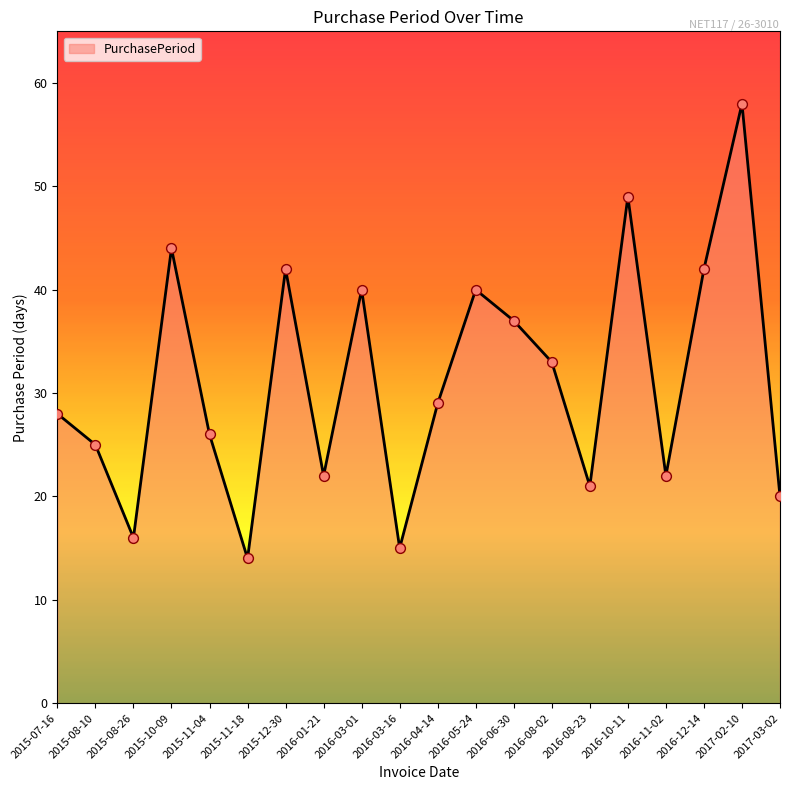

Which has a higher value, 2016-11-02 or 2017-02-10?

2017-02-10